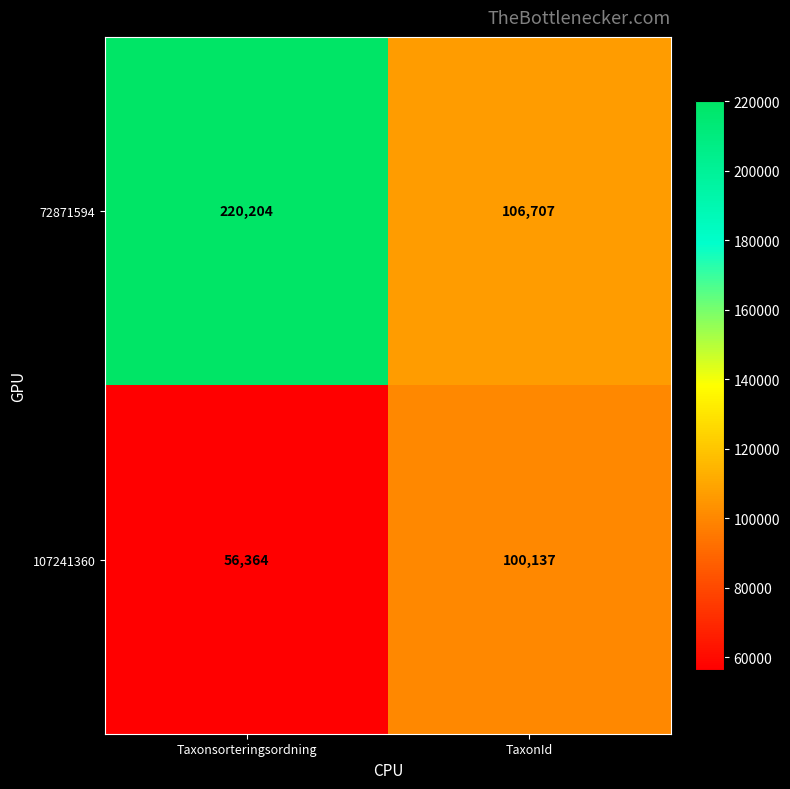

Reading left to right, what are all the values shown in this chart?

72871594: 220204	106707
107241360: 56364	100137